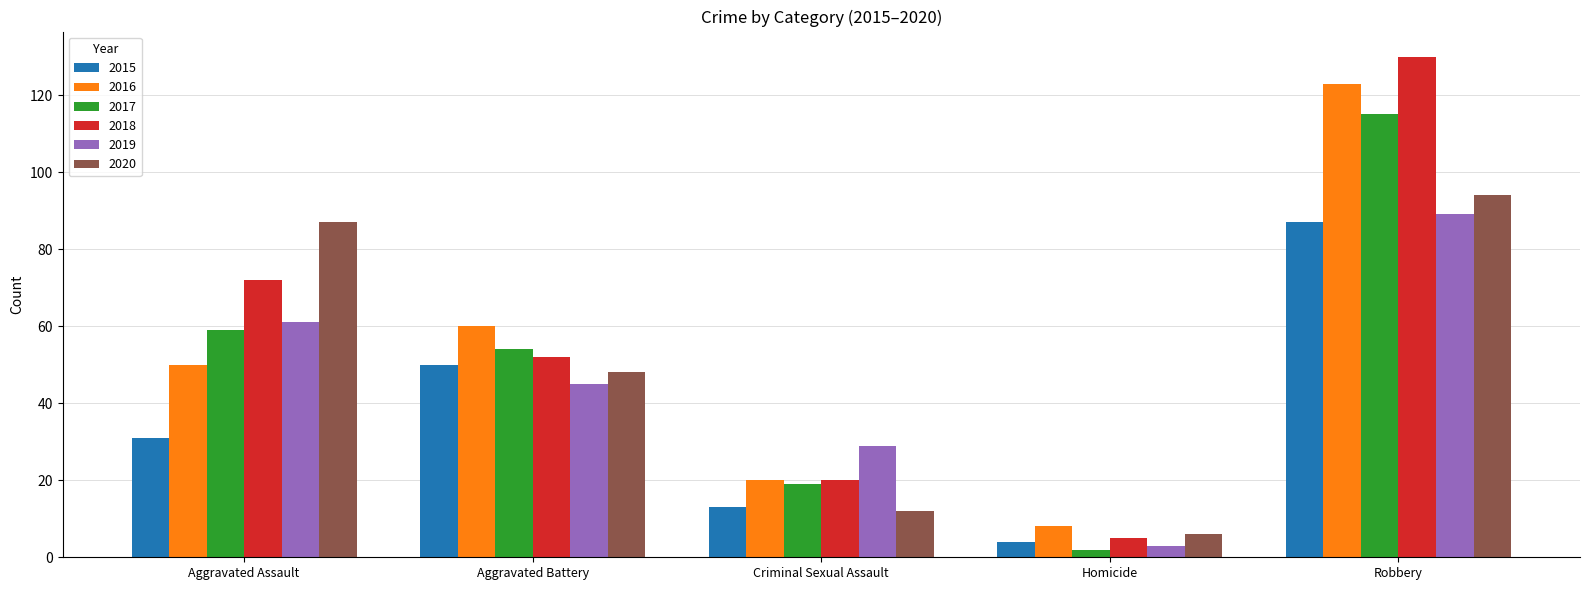

Between Aggravated Battery and Criminal Sexual Assault, which series saw the biggest shift?

2016